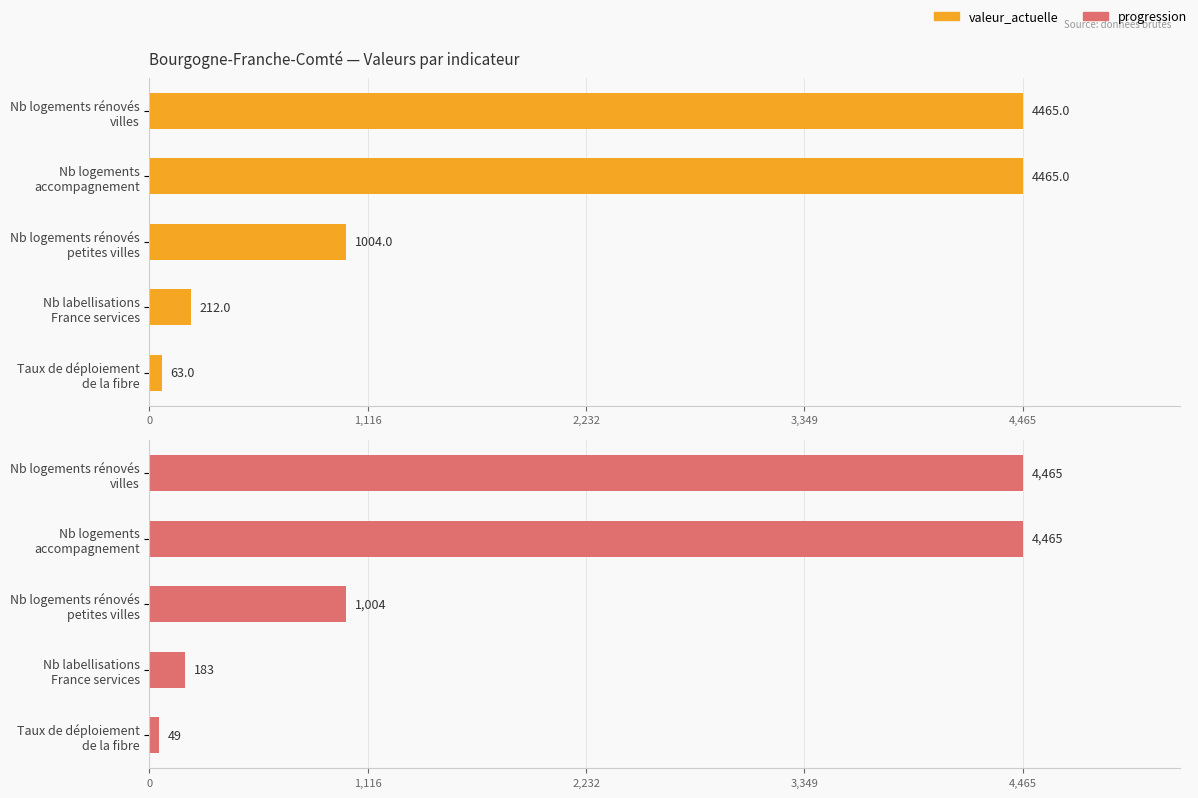

What is the minimum value shown in the chart?

49